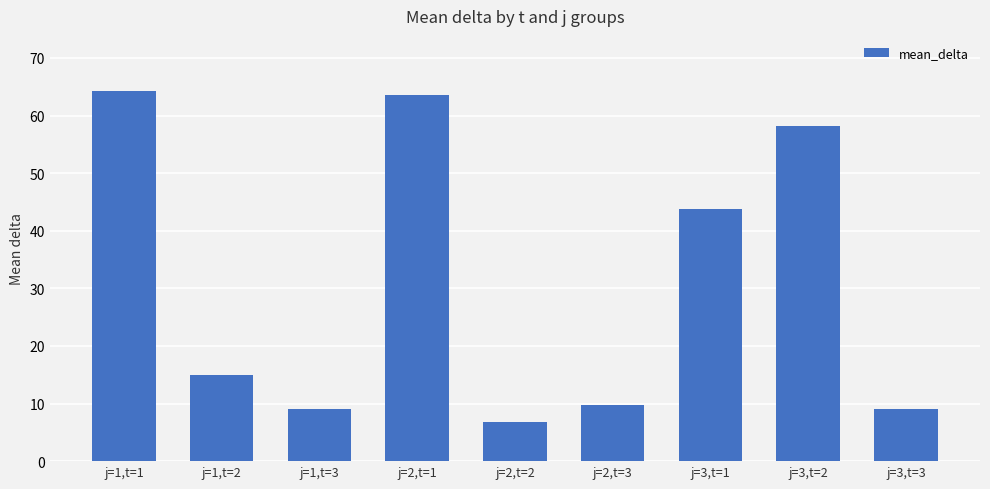

How many bars are there in total?

9